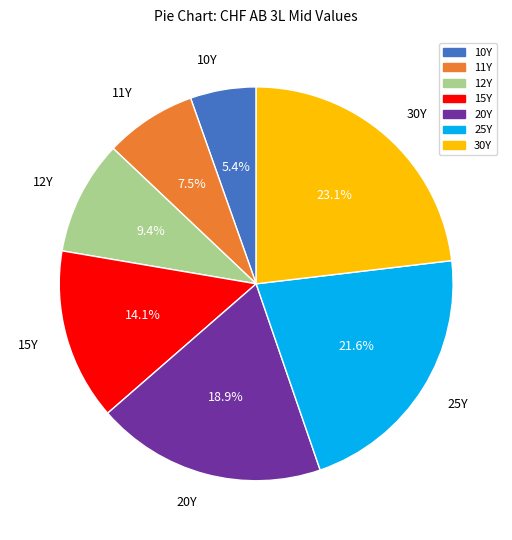

True or false: 15Y accounts for 30% of the total.

False